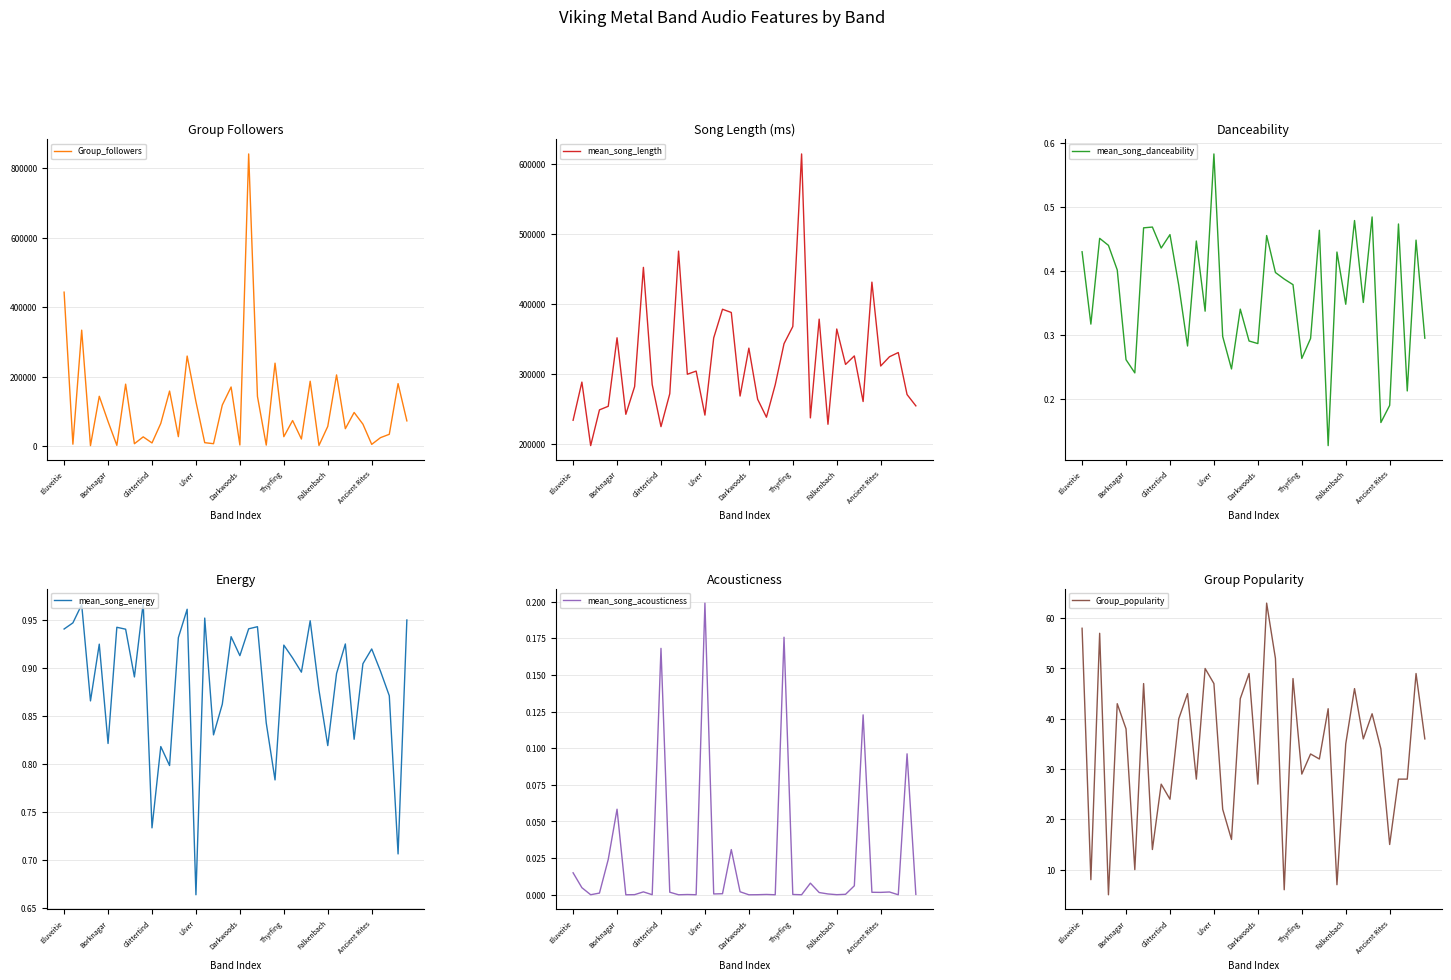

What is the highest value of the Group_followers series?

841215